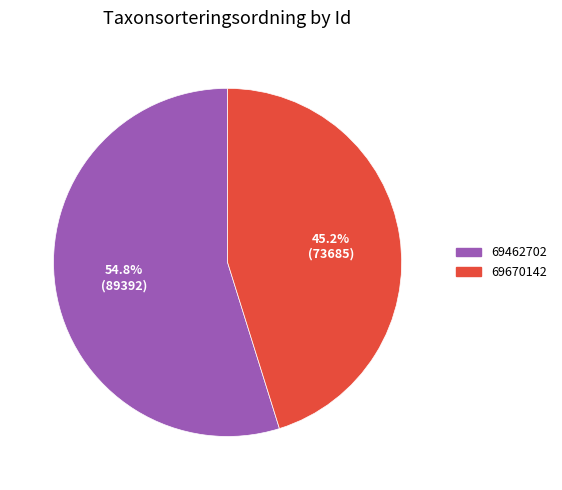

To the nearest percent, what is the combined percentage of 69670142 and 69462702?

100%